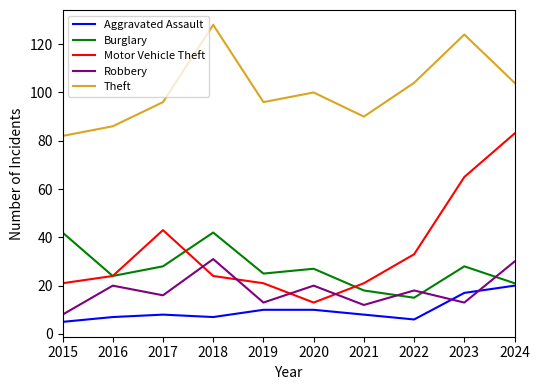

Reading left to right, list all the values displayed in this chart.

Aggravated Assault: 2015=5	2016=7	2017=8	2018=7	2019=10	2020=10	2021=8	2022=6	2023=17	2024=20
Burglary: 2015=42	2016=24	2017=28	2018=42	2019=25	2020=27	2021=18	2022=15	2023=28	2024=21
Motor Vehicle Theft: 2015=21	2016=24	2017=43	2018=24	2019=21	2020=13	2021=21	2022=33	2023=65	2024=83
Robbery: 2015=8	2016=20	2017=16	2018=31	2019=13	2020=20	2021=12	2022=18	2023=13	2024=30
Theft: 2015=82	2016=86	2017=96	2018=128	2019=96	2020=100	2021=90	2022=104	2023=124	2024=104